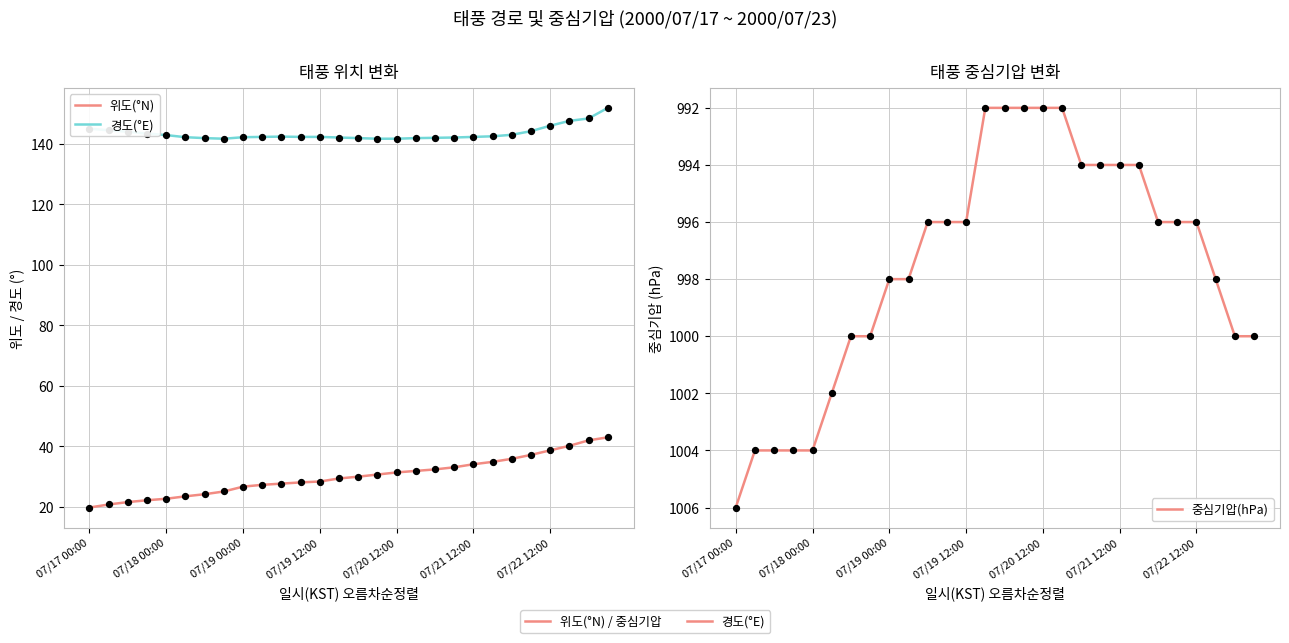

What are all the series names shown in the legend?

위도(°N), 경도(°E), 중심기압(hPa)